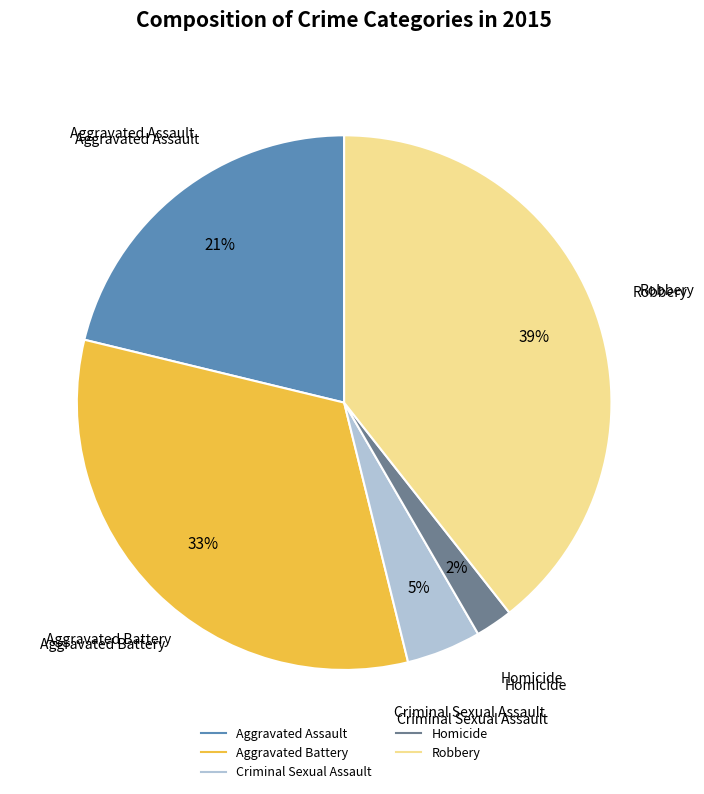

Is there any slice that represents more than half of the pie?

No